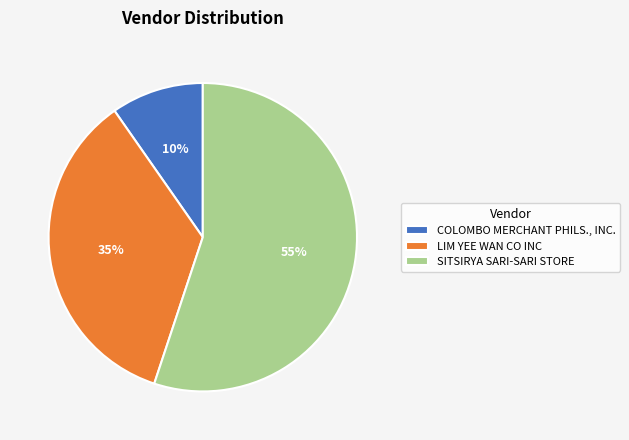

To the nearest percent, what is the difference between the largest and smallest slice percentages?

45%